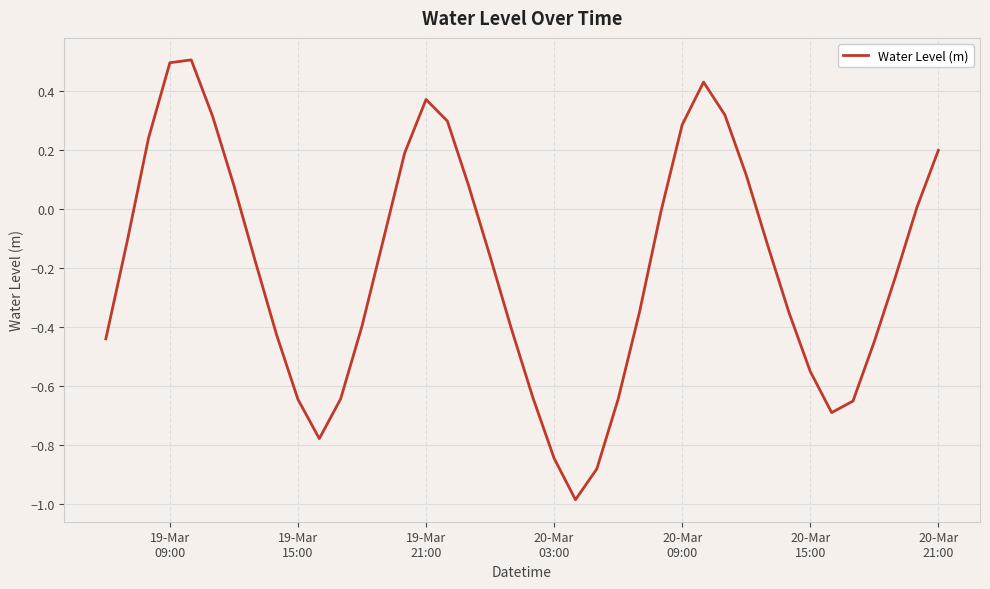

What is the difference between the maximum and minimum values?

1.5